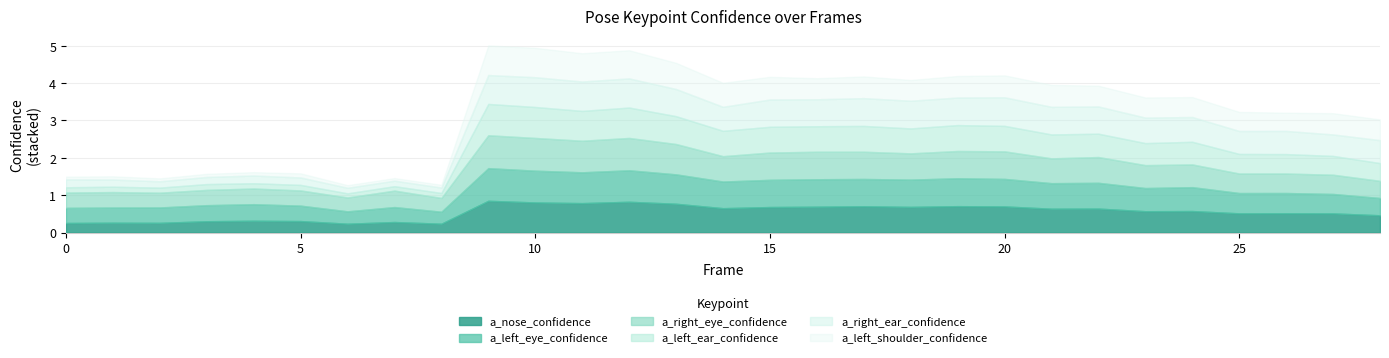

What is the lowest value of the a_left_eye_confidence series?

0.3